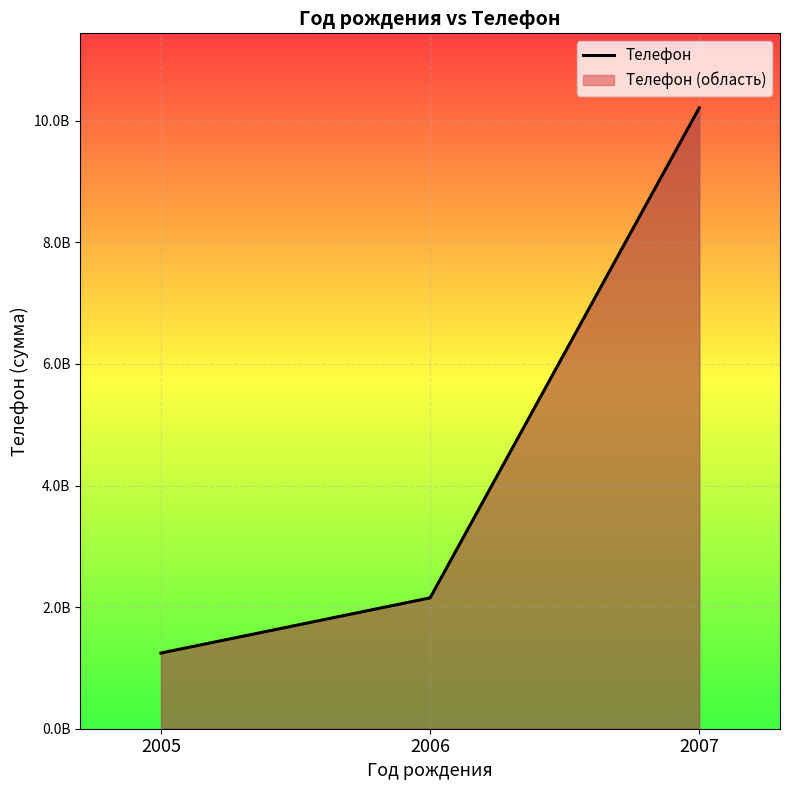

What is the average value?

4536310896